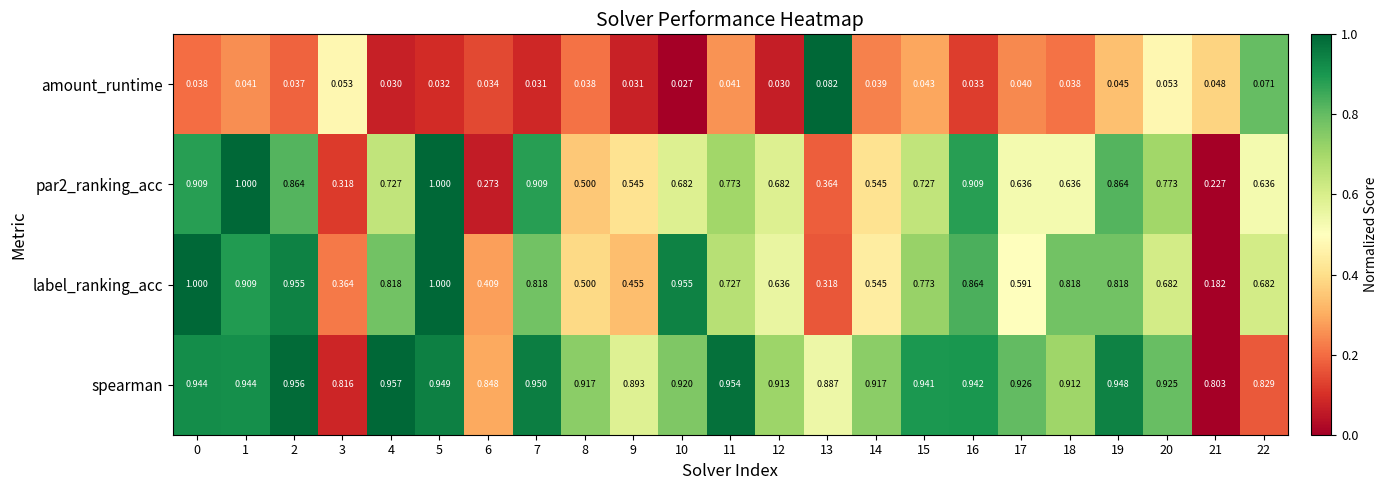

Which series has the largest range (max minus min)?

label_ranking_acc